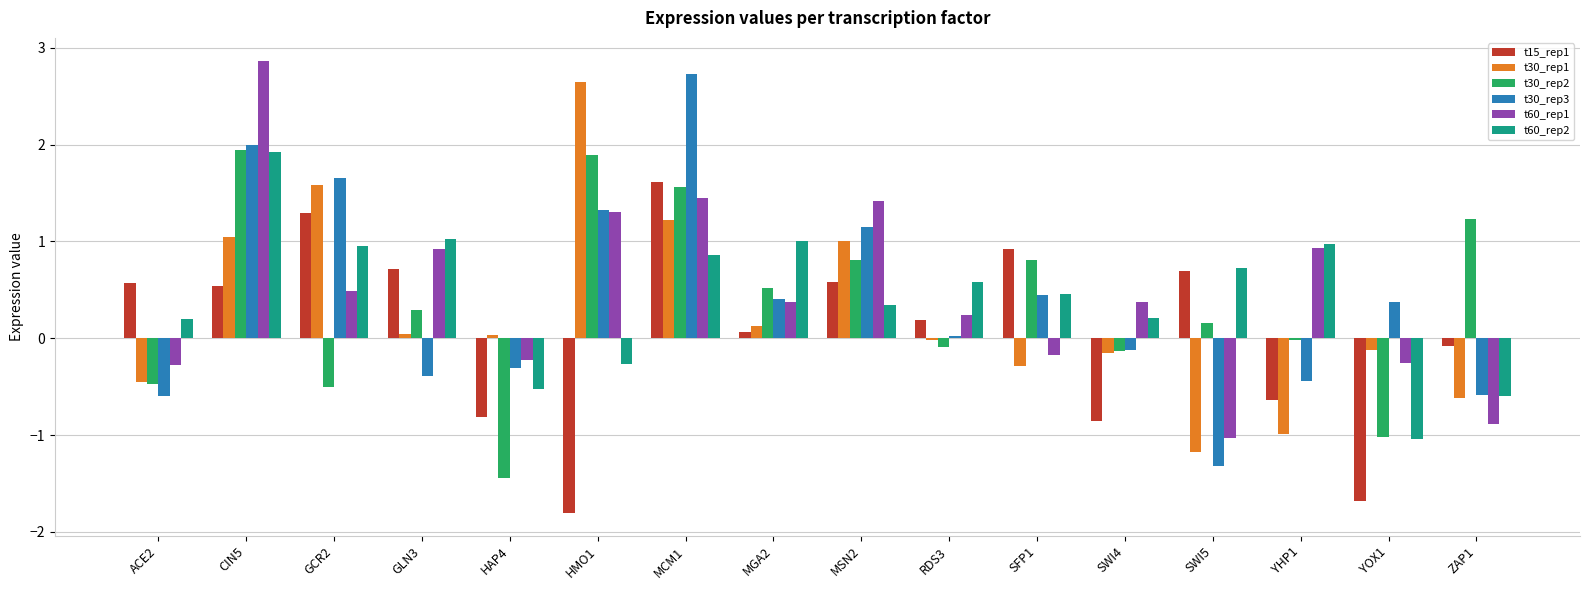

How many categories are shown in the chart?

16